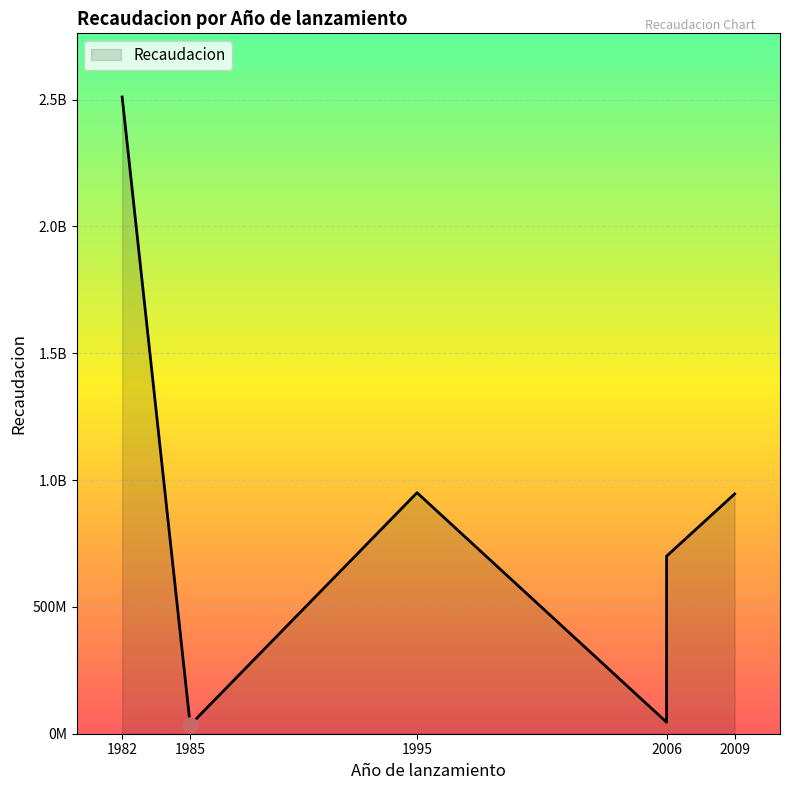

What is the change in value from 2006 to 2006?

+654682910